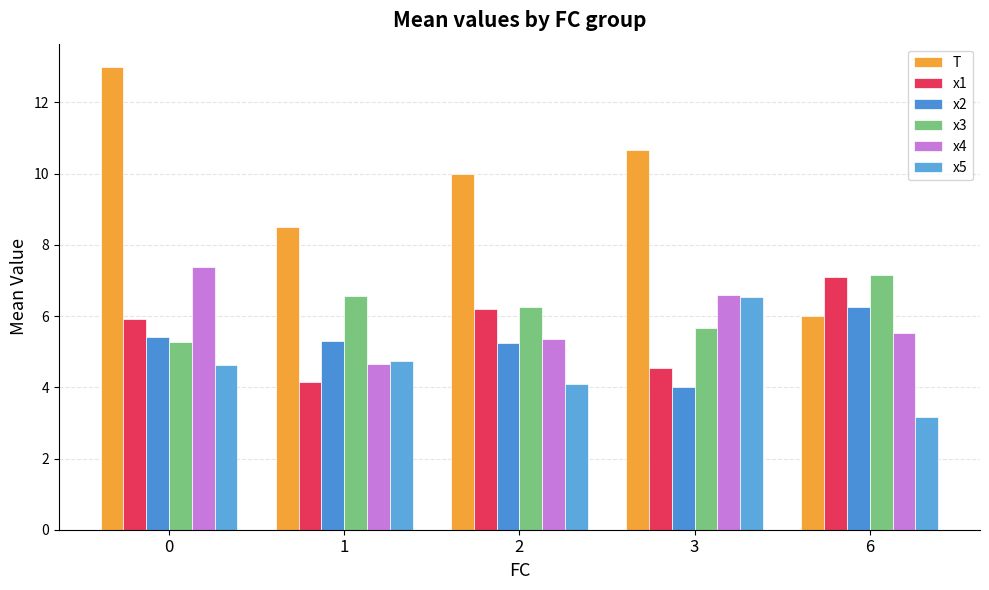

The value of x5 at 0 is 1.1. True or false?

False